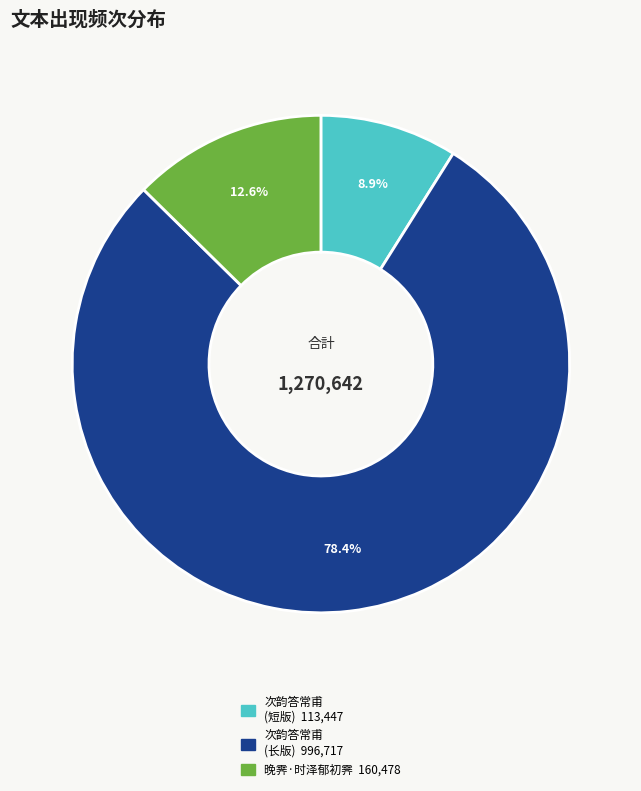

Is there a majority slice in this chart?

Yes